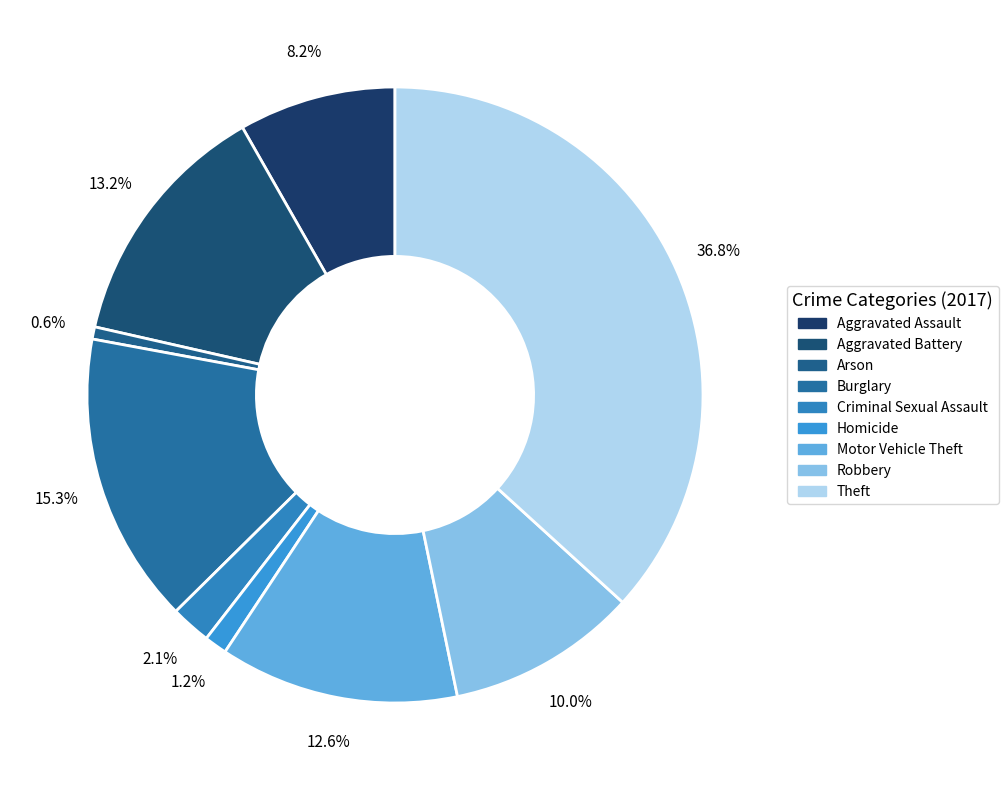

To the nearest percent, what portion does Homicide represent?

1%